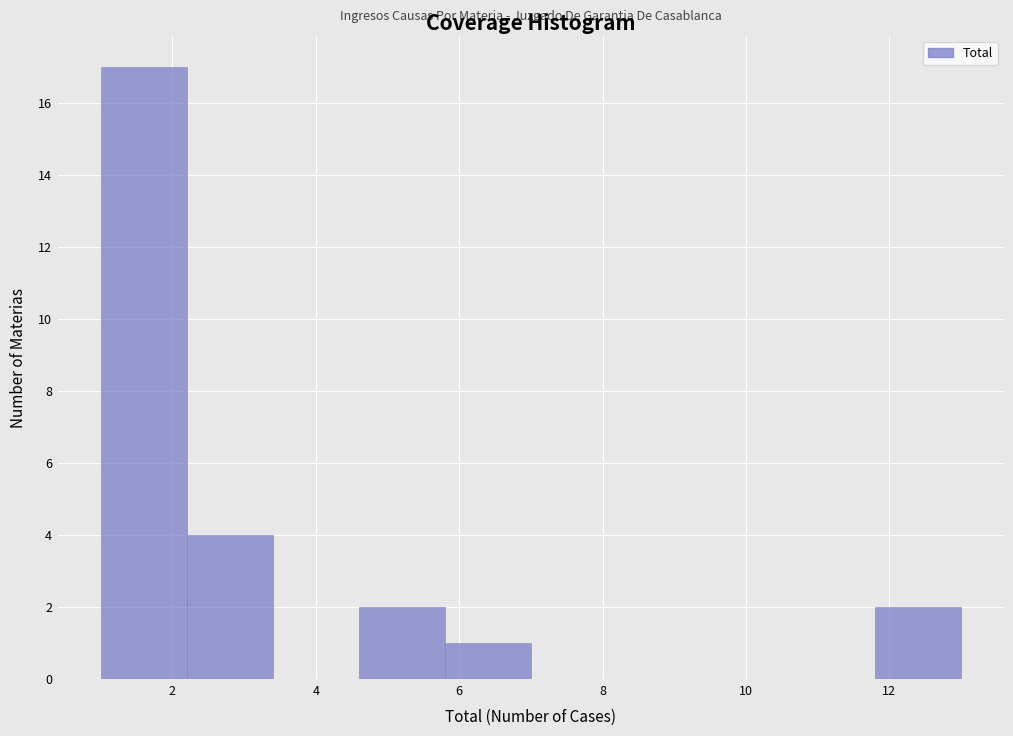

Reading left to right, list every bar in this chart as the range it spans on the x-axis followed by its height. The values are not printed on the chart, so give them approximately, as read against the axis.

1.0 to 2.2: 17
2.2 to 3.4: 4
3.4 to 4.6: 0
4.6 to 5.8: 2
5.8 to 7.0: 1
7.0 to 8.2: 0
8.2 to 9.4: 0
9.4 to 10.6: 0
10.6 to 11.8: 0
11.8 to 13.0: 2